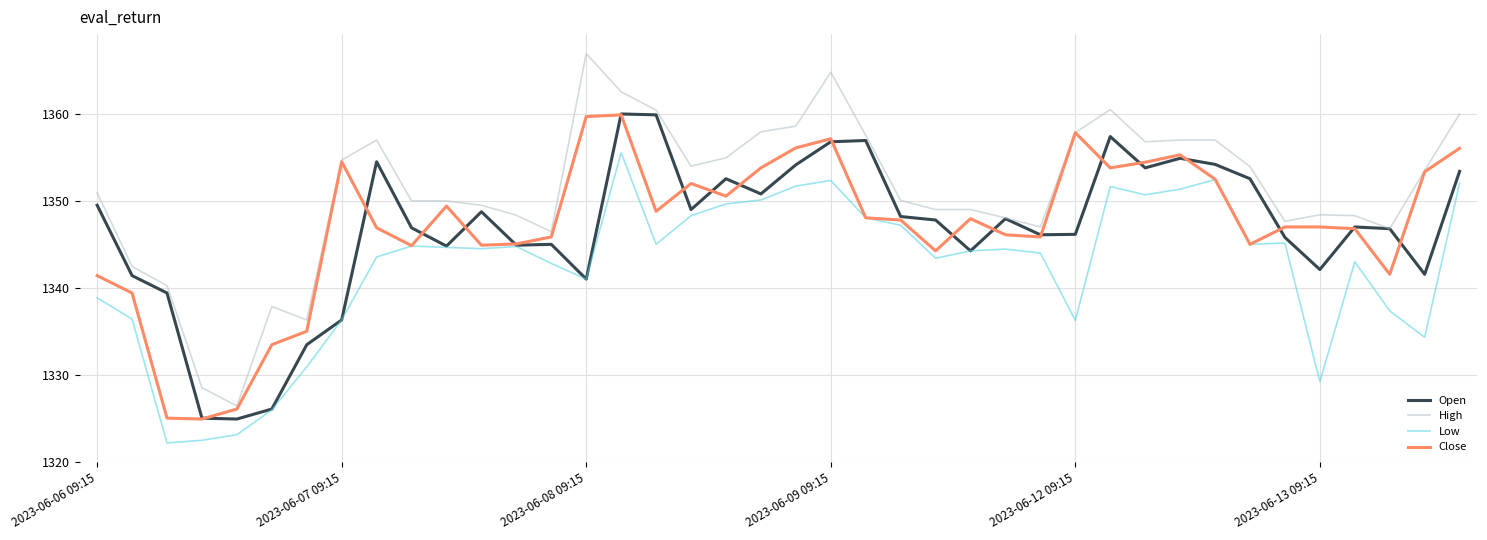

True or false: Low and High intersect in this chart.

False